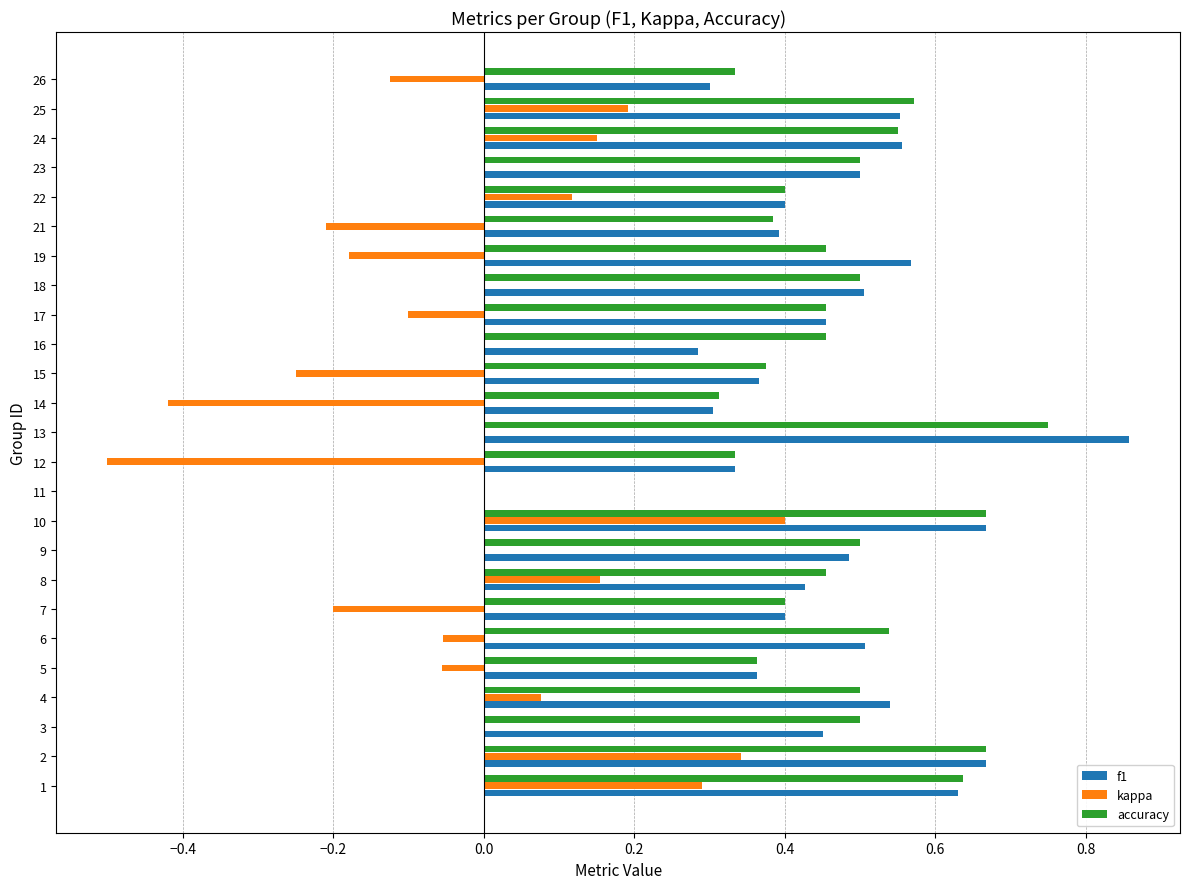

The value of accuracy at 24 is 0.3. True or false?

False